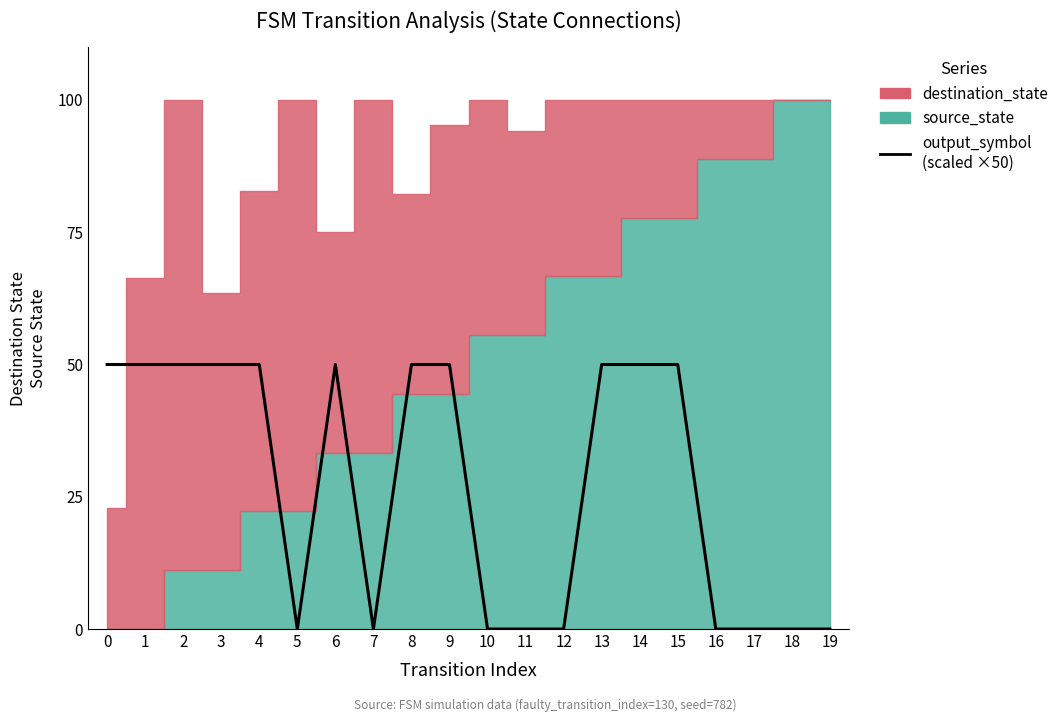

True or false: there are more than 2 points higher than both neighbors.

False